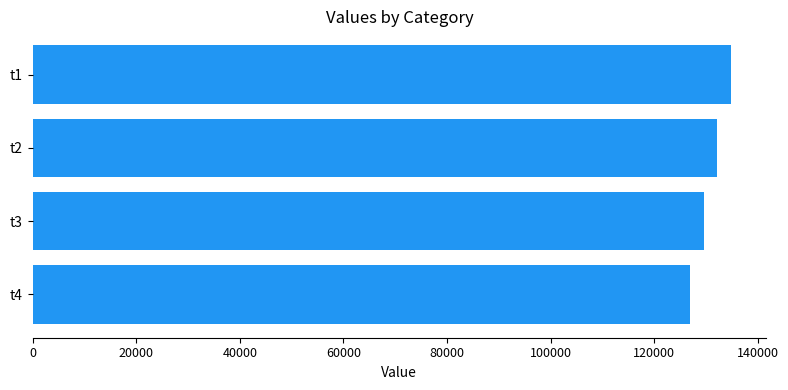

What is the sum of all values?

523504